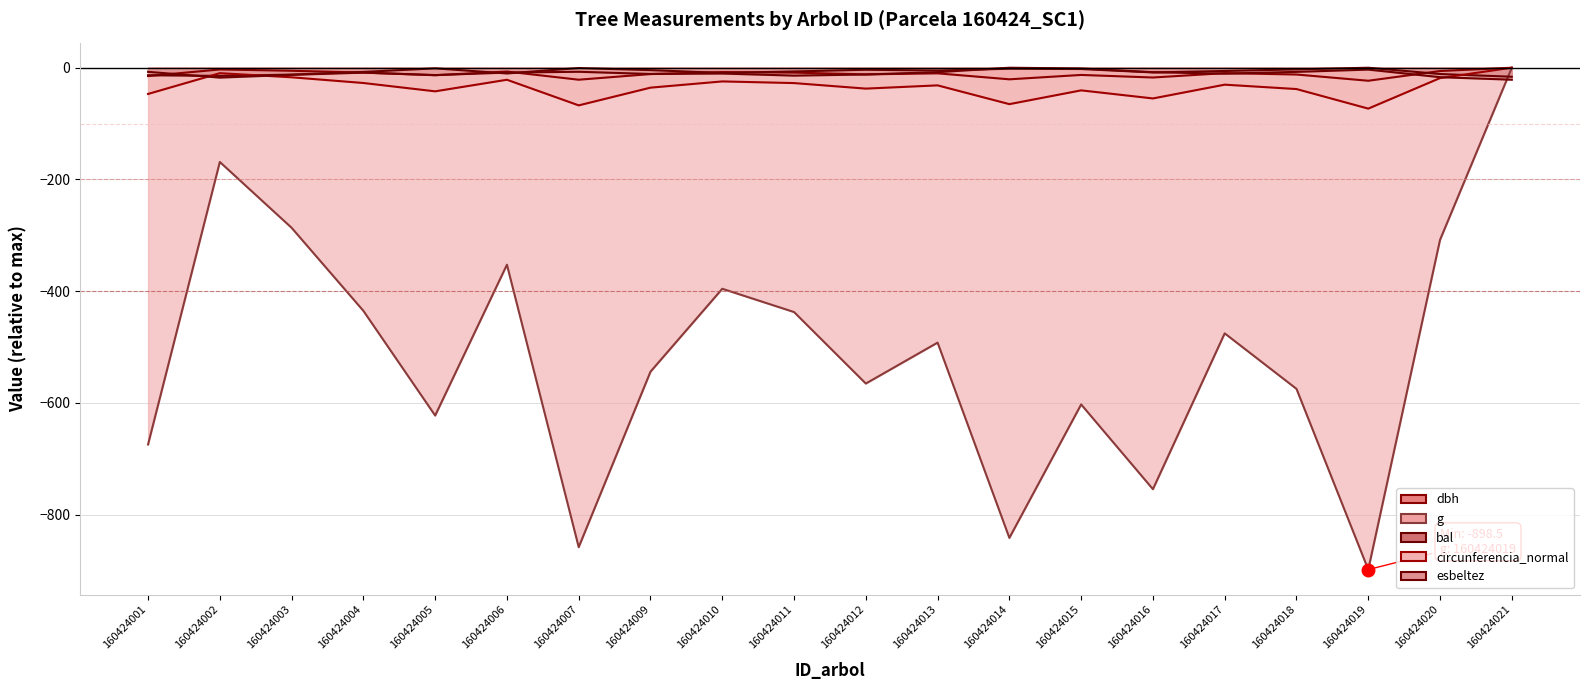

What are all the series names shown in the legend?

dbh, g, bal, circunferencia_normal, esbeltez